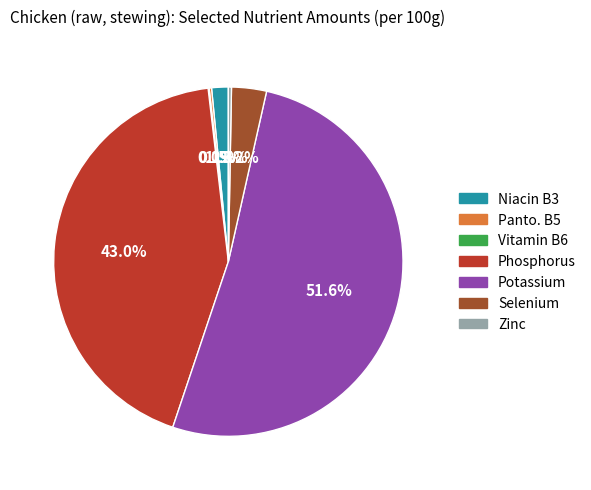

Does any single category account for the majority?

Yes